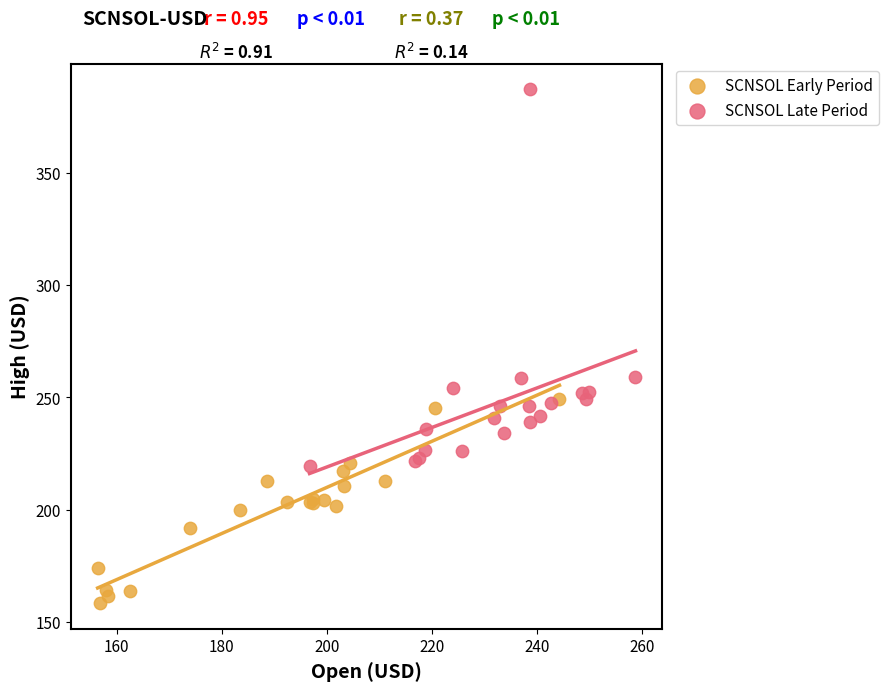

Which series contains the highest Y value?

SCNSOL Late Period